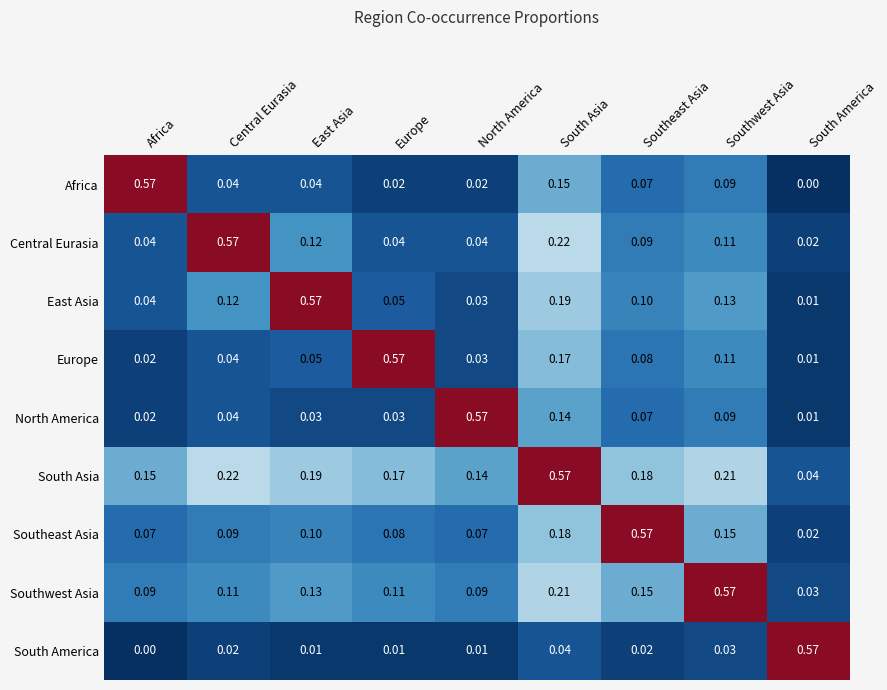

What is the total value across all series at South America?

0.7